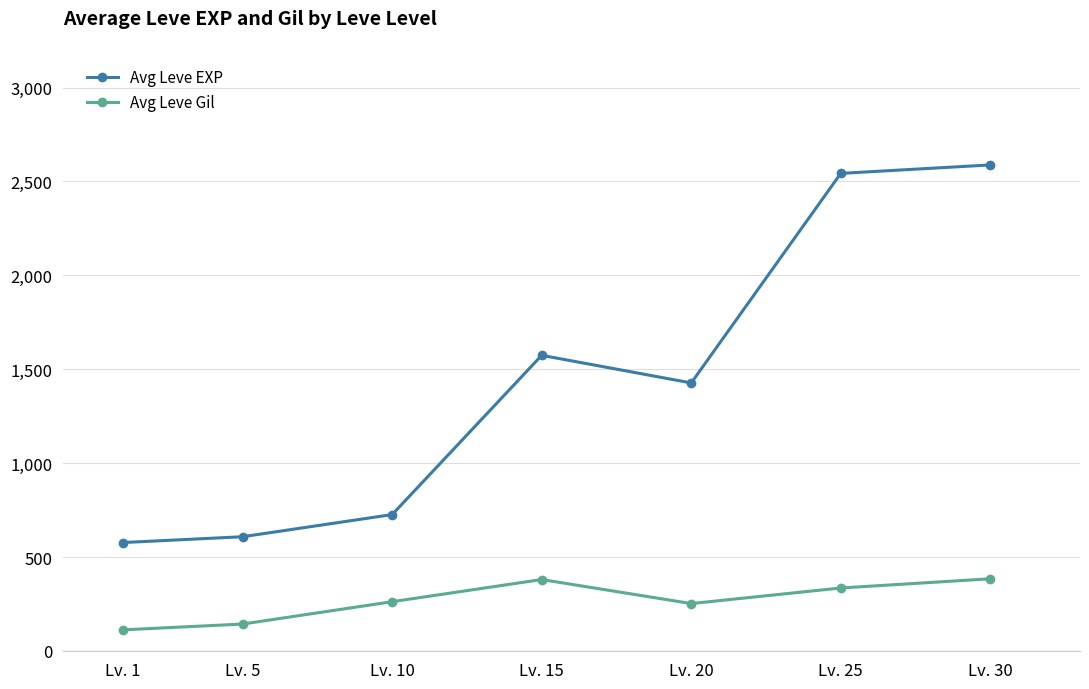

How many categories are shown in the chart?

7